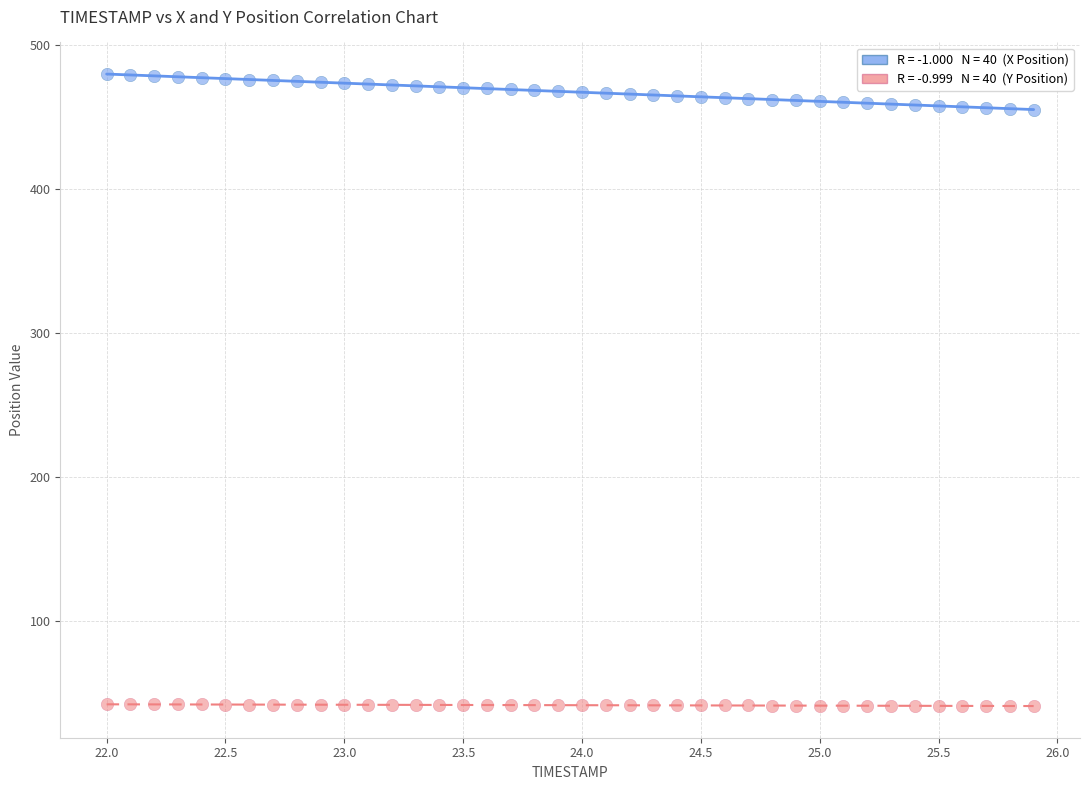

Across all data points, what is the range of Y values (max minus min)?

438.2